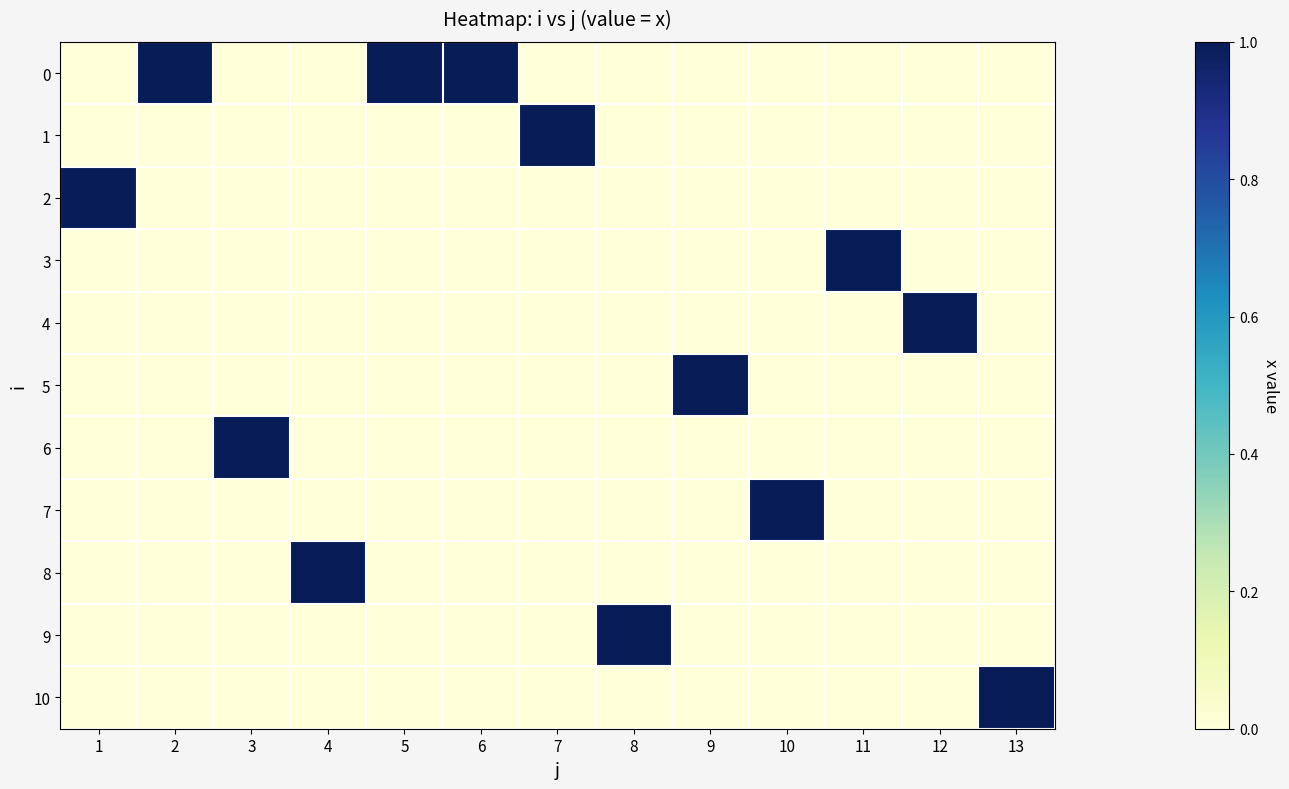

Reading left to right, what are all the values shown in this chart?

0: 1=0	2=1	3=0	4=0	5=1	6=1	7=0	8=0	9=0	10=0	11=0	12=0	13=0
1: 1=0	2=0	3=0	4=0	5=0	6=0	7=1	8=0	9=0	10=0	11=0	12=0	13=0
2: 1=1	2=0	3=0	4=0	5=0	6=0	7=0	8=0	9=0	10=0	11=0	12=0	13=0
3: 1=0	2=0	3=0	4=0	5=0	6=0	7=0	8=0	9=0	10=0	11=1	12=0	13=0
4: 1=0	2=0	3=0	4=0	5=0	6=0	7=0	8=0	9=0	10=0	11=0	12=1	13=0
5: 1=0	2=0	3=0	4=0	5=0	6=0	7=0	8=0	9=1	10=0	11=0	12=0	13=0
6: 1=0	2=0	3=1	4=0	5=0	6=0	7=0	8=0	9=0	10=0	11=0	12=0	13=0
7: 1=0	2=0	3=0	4=0	5=0	6=0	7=0	8=0	9=0	10=1	11=0	12=0	13=0
8: 1=0	2=0	3=0	4=1	5=0	6=0	7=0	8=0	9=0	10=0	11=0	12=0	13=0
9: 1=0	2=0	3=0	4=0	5=0	6=0	7=0	8=1	9=0	10=0	11=0	12=0	13=0
10: 1=0	2=0	3=0	4=0	5=0	6=0	7=0	8=0	9=0	10=0	11=0	12=0	13=1